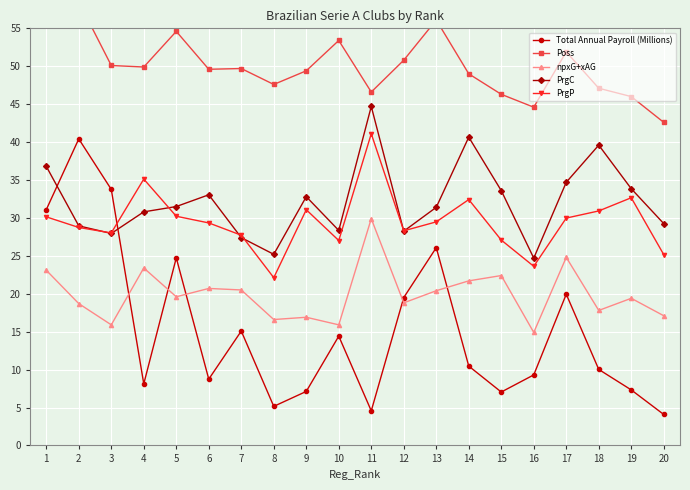

At how many categories does at least one series exceed 47?

15